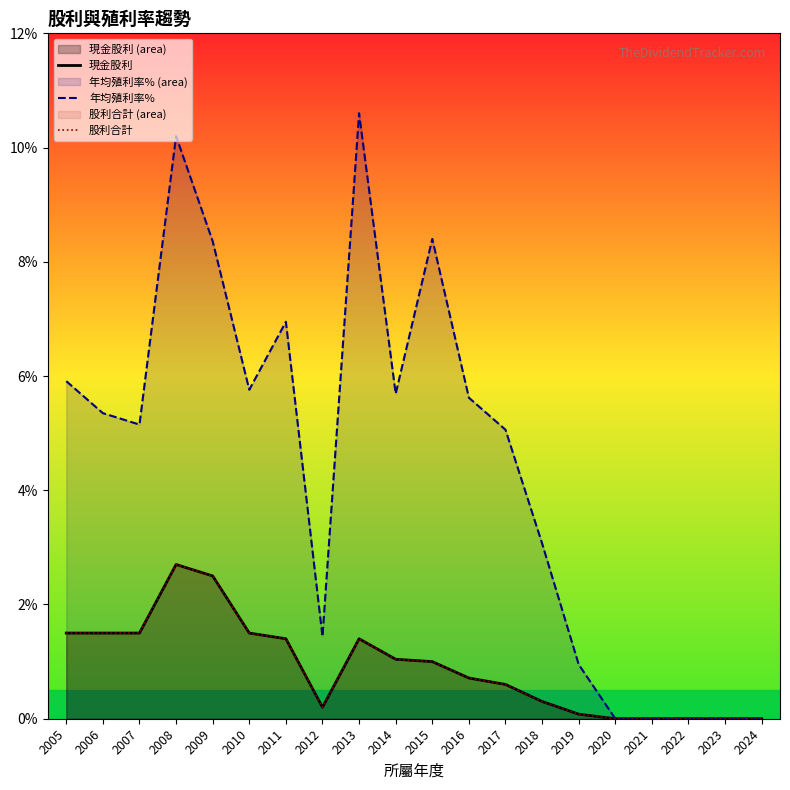

How many interior local valleys does the 股利合計 series have?

1